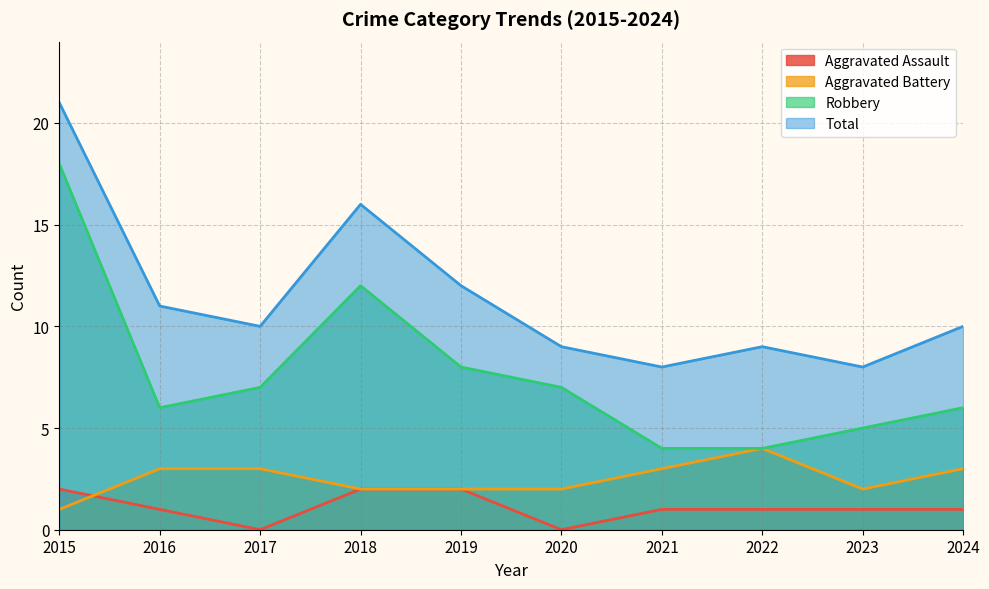

How many lines are shown in the chart?

4